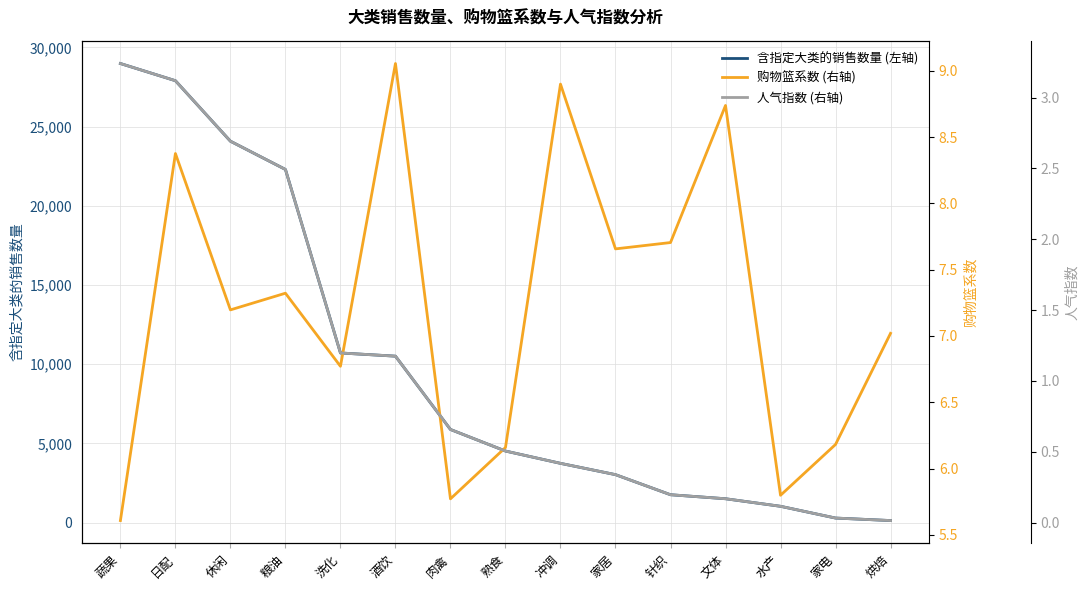

At which label is 含指定大类的销售数量 (左轴) closest to 14551?

洗化